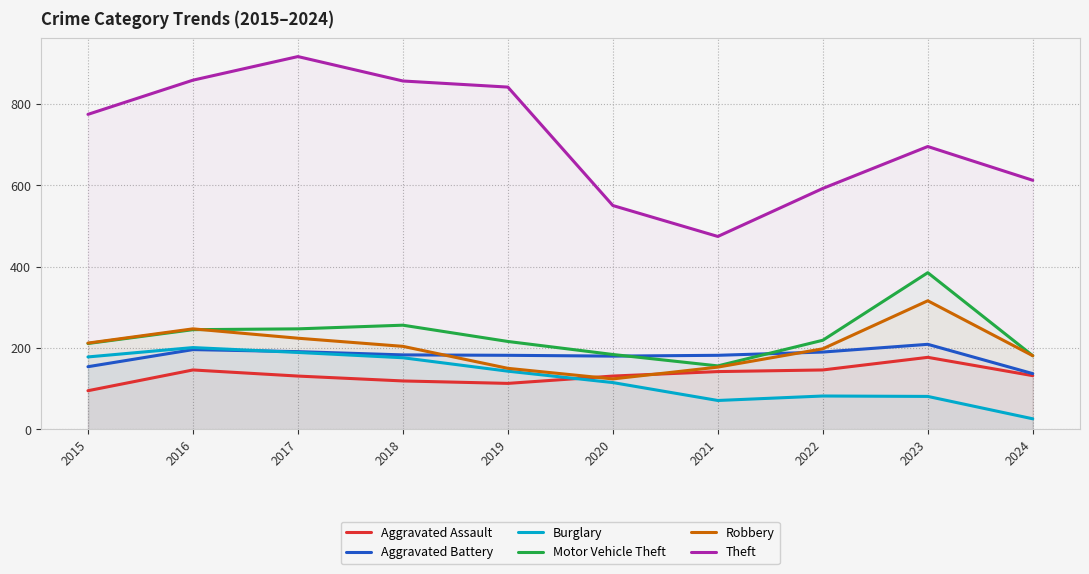

The value of Burglary at 2019 is 143. True or false?

True